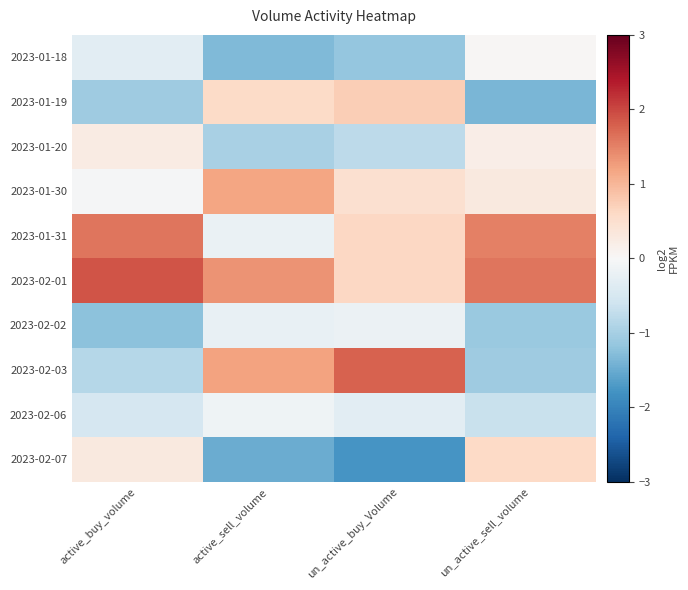

At how many categories does at least one series exceed 0?

4